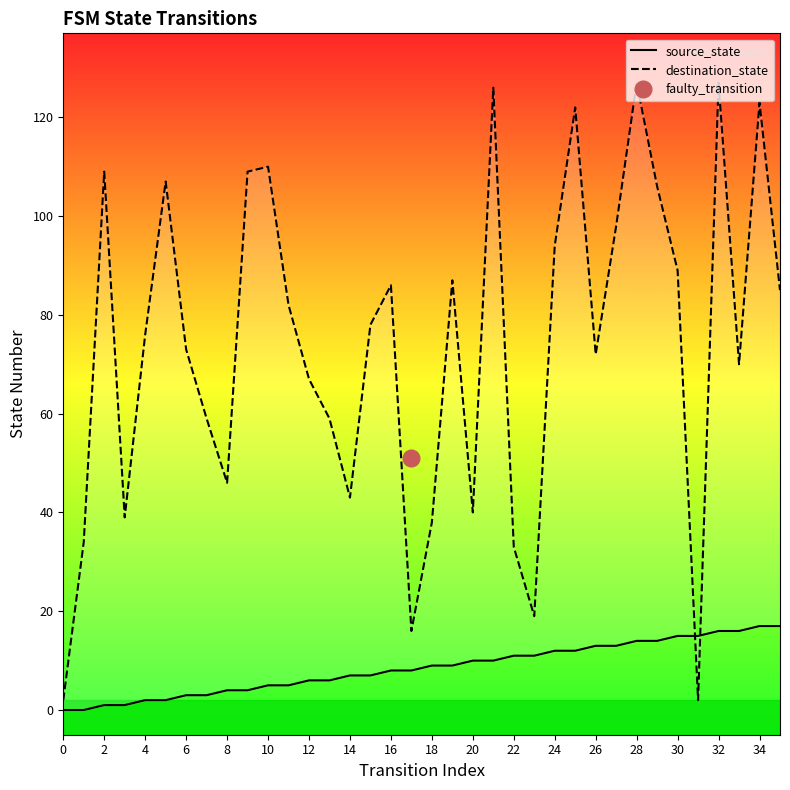

At how many categories does at least one series exceed 16?

33